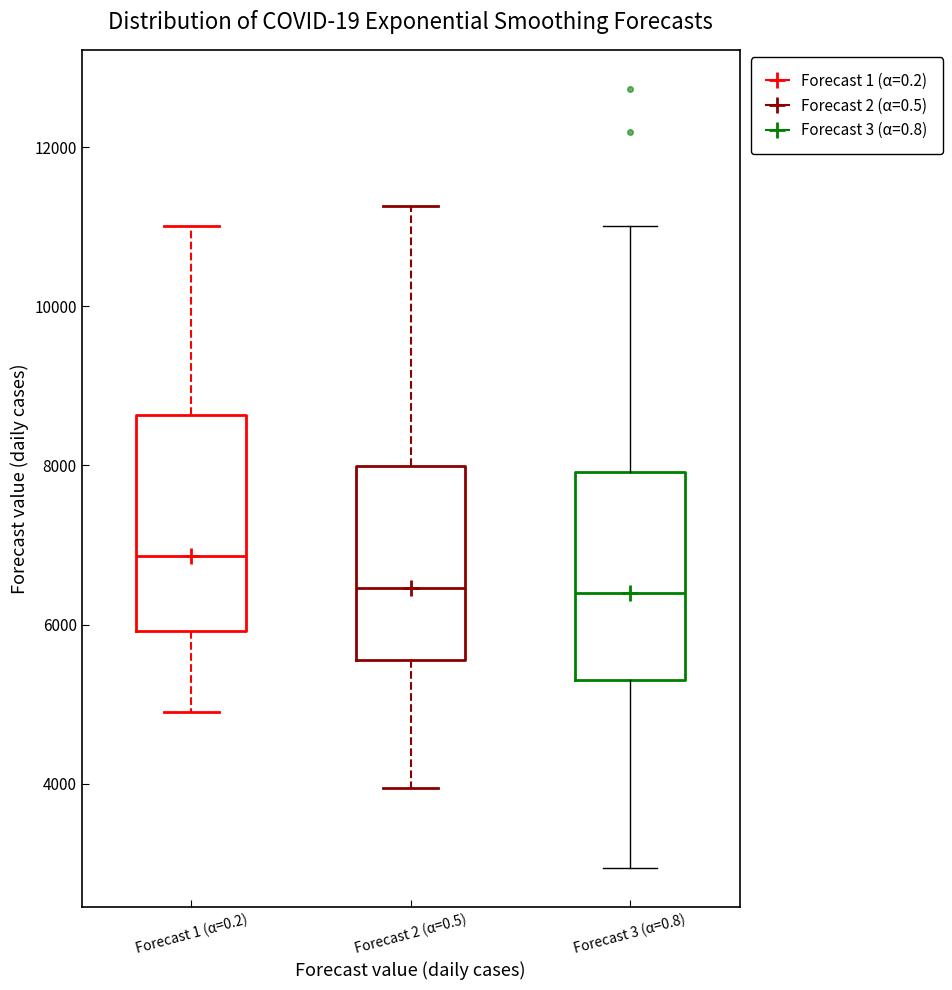

Where does the lower whisker of the box for Forecast 2 (α=0.5) end on the y-axis? The values are not printed on the chart, so give them approximately, as read against the axis.

4000